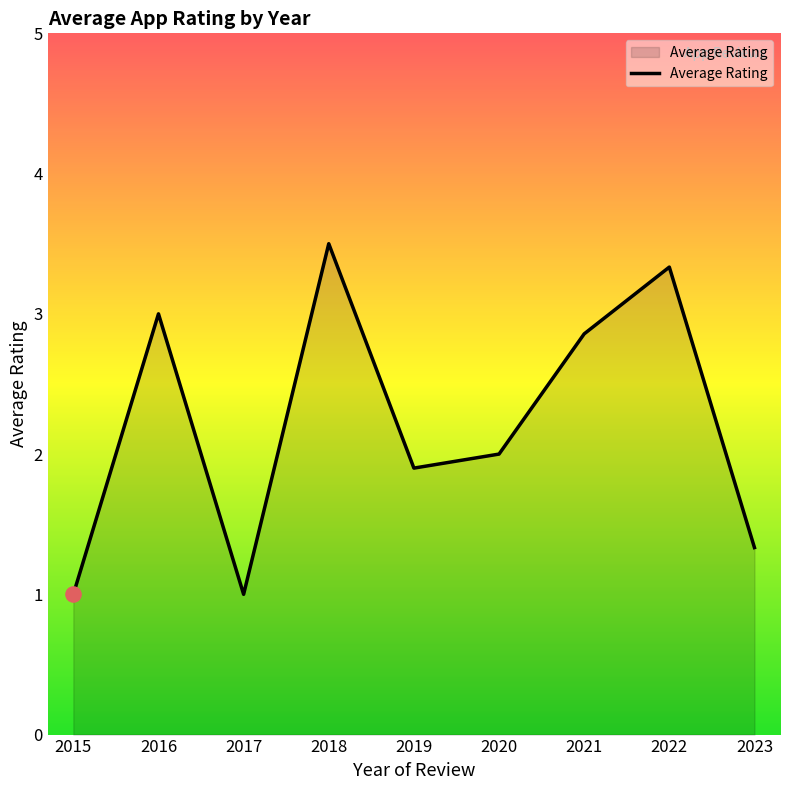

What is the change in value from 2017 to 2023?

+0.3